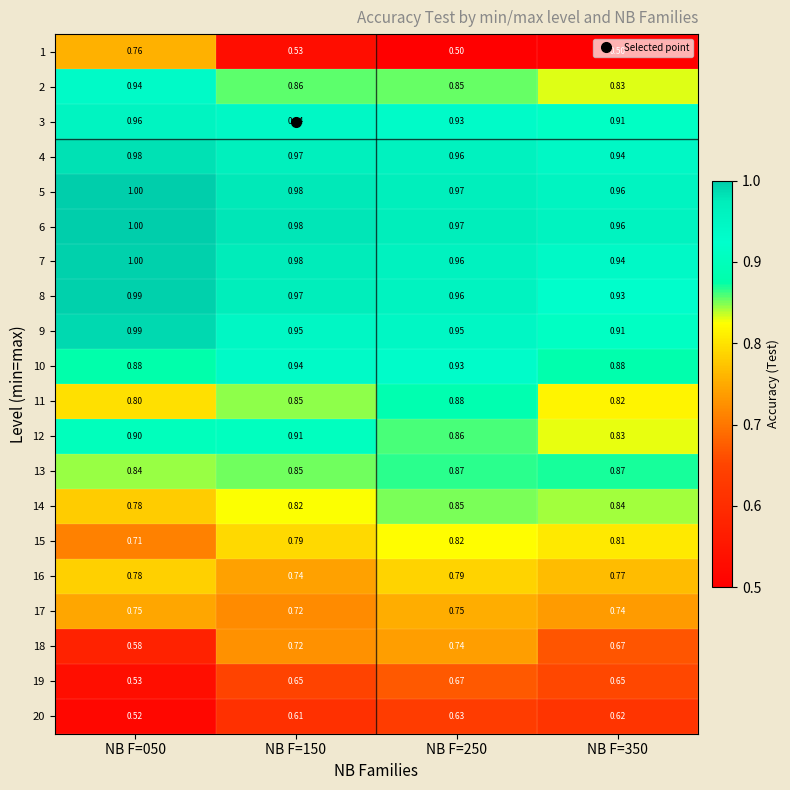

What is the total value across all series at NB F=050?

16.7